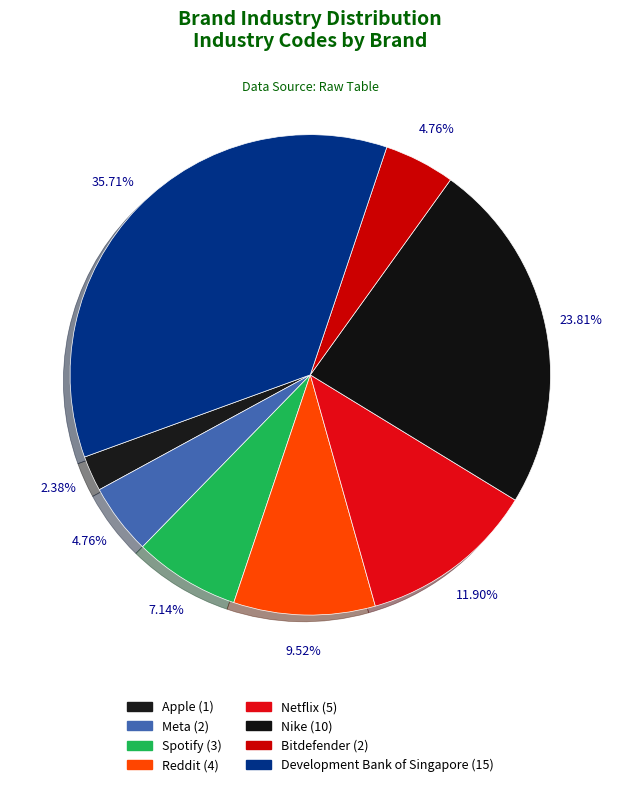

To the nearest percent, what portion does Spotify represent?

7%